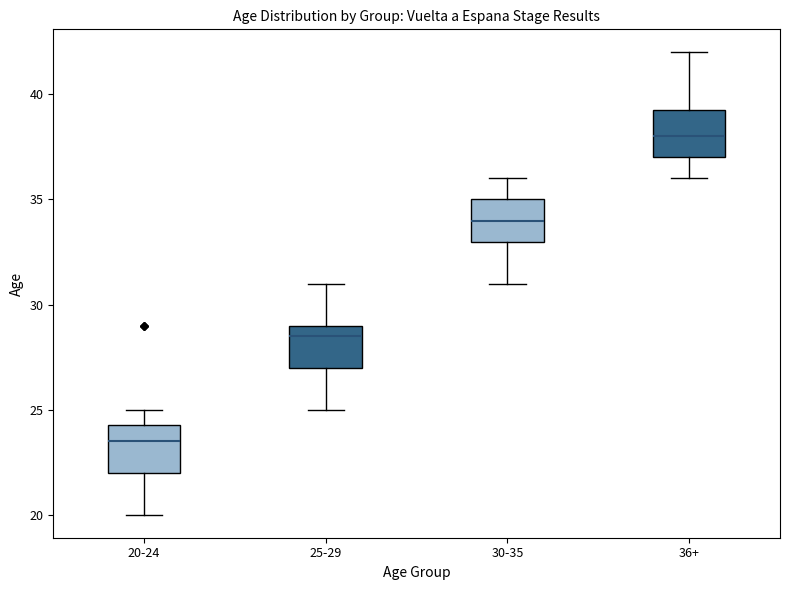

Reading left to right, transcribe this box plot: for each box, give where its median line is, the range the box spans, and where its two whiskers end, as read against the y-axis. The values are not printed on the chart, so give them approximately, as read against the axis.

20-24: median 23.5, box 22.0 to 24.5, whiskers 20.0 to 25.0
25-29: median 28.5, box 27.0 to 29.0, whiskers 25.0 to 31.0
30-35: median 34.0, box 33.0 to 35.0, whiskers 31.0 to 36.0
36+: median 38.0, box 37.0 to 39.5, whiskers 36.0 to 42.0